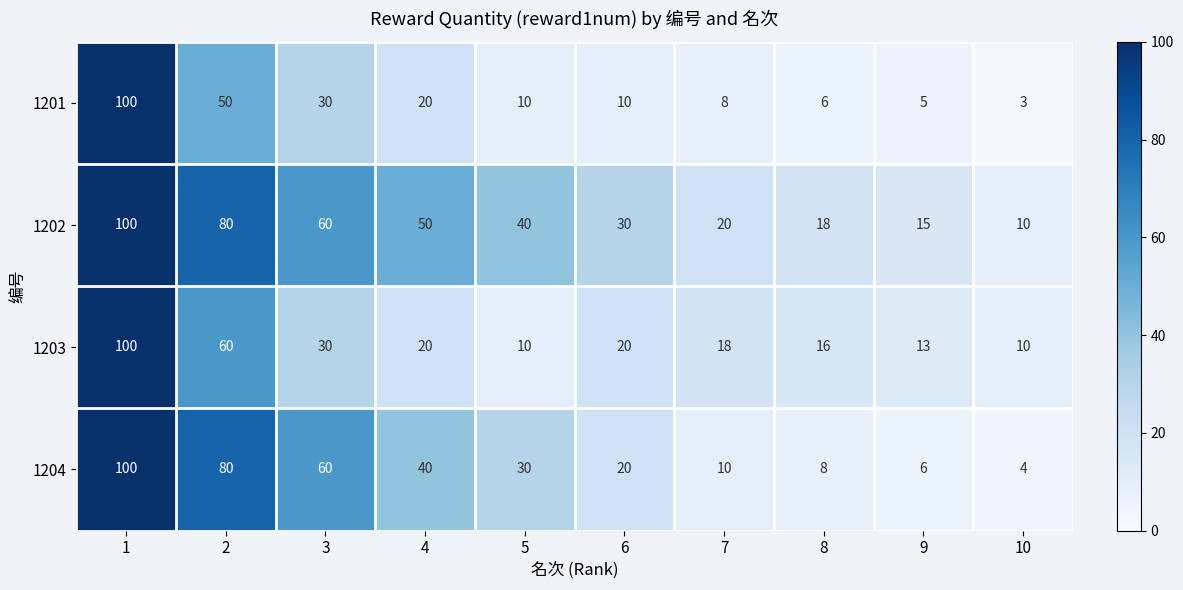

List the series in order of their overall mean, highest first.

1202, 1204, 1203, 1201